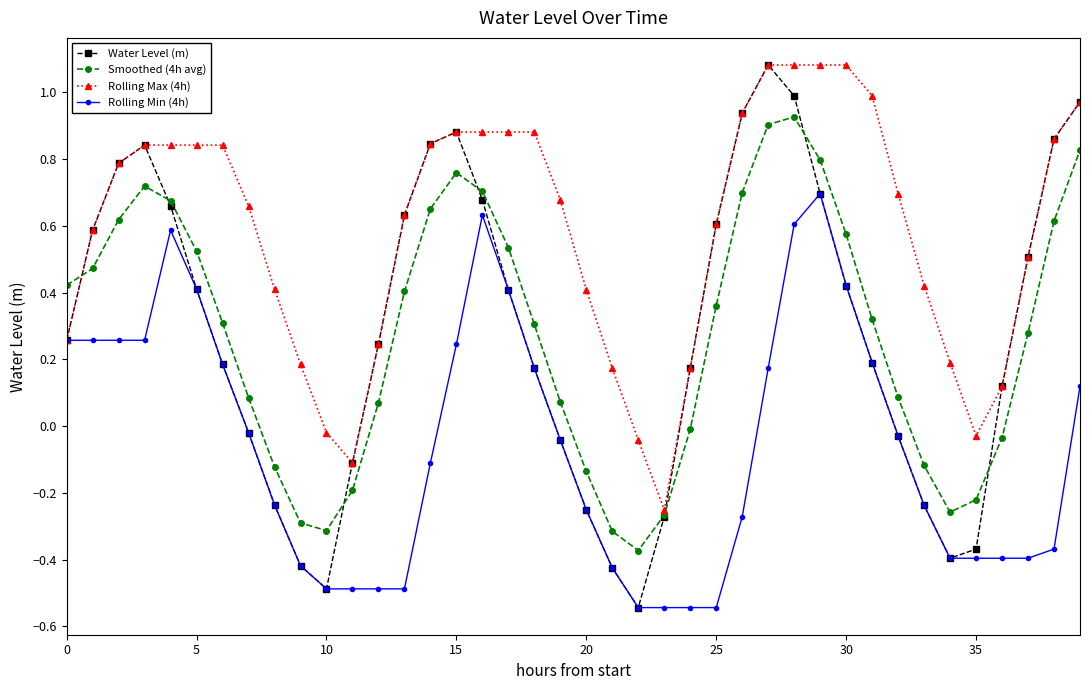

True or false: Smoothed (4h avg) has more than 2 points higher than both neighbors.

True